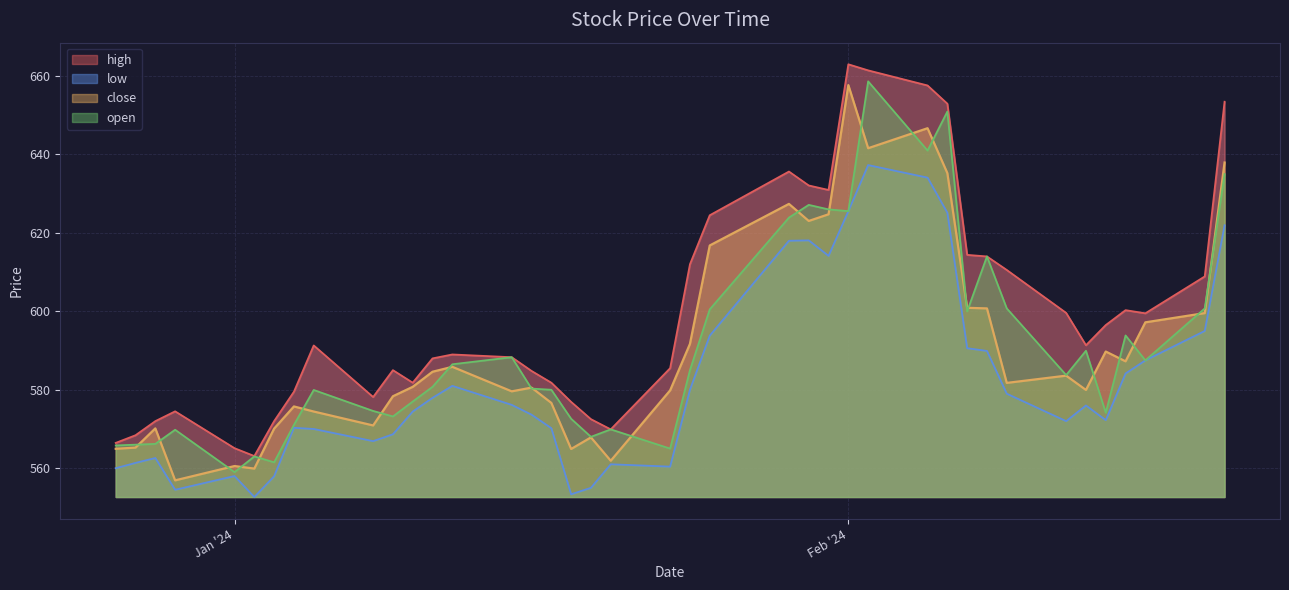

What is the average value of the high series?

599.8